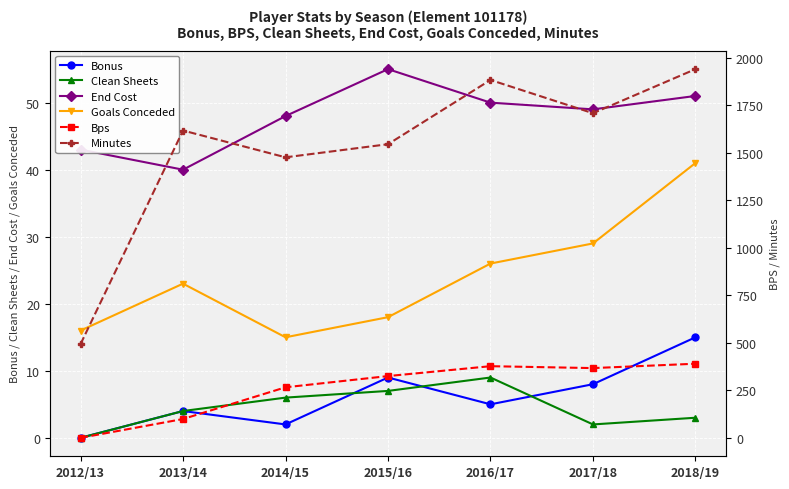

Read the Minutes value at 2015/16.

1545